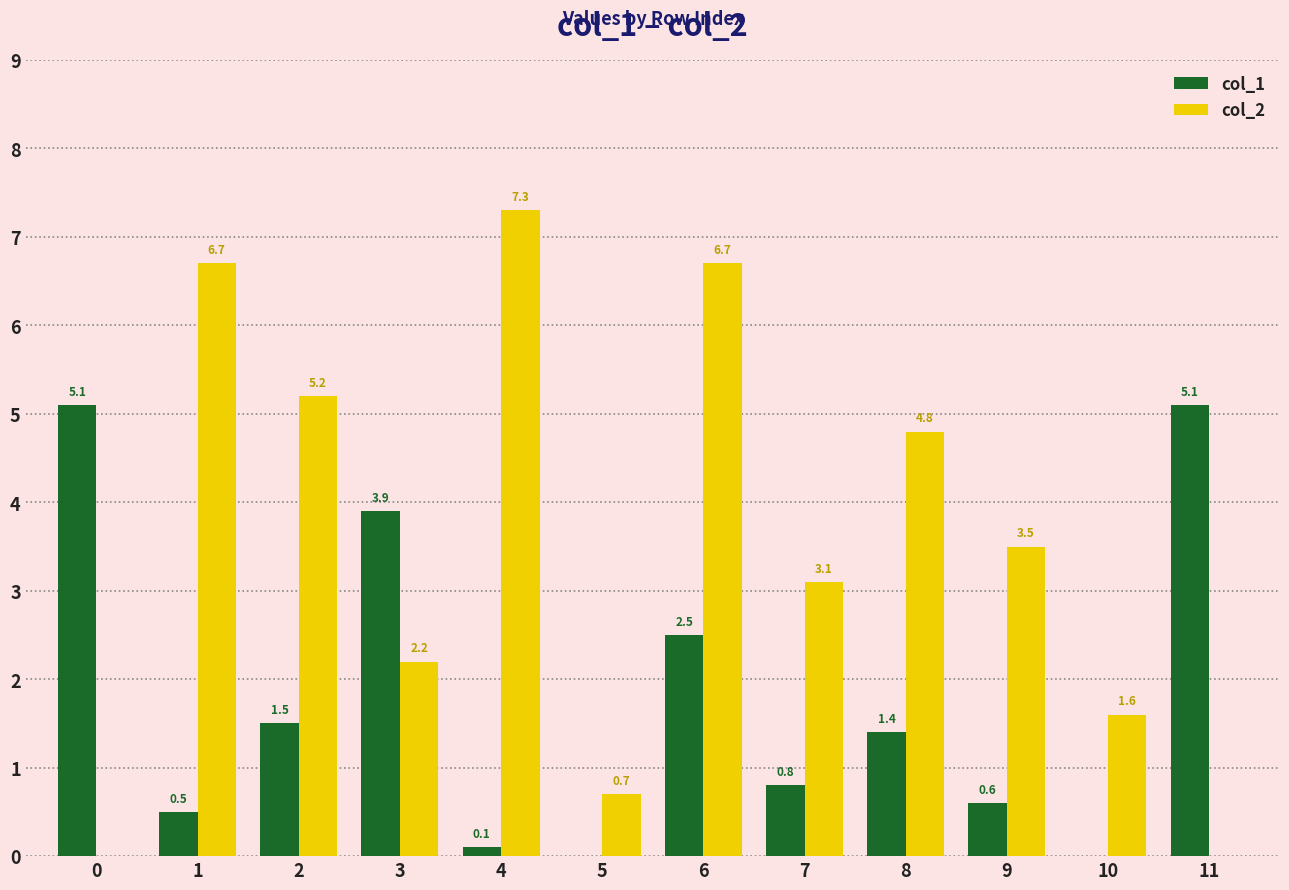

Read the col_1 value at 3.

3.9